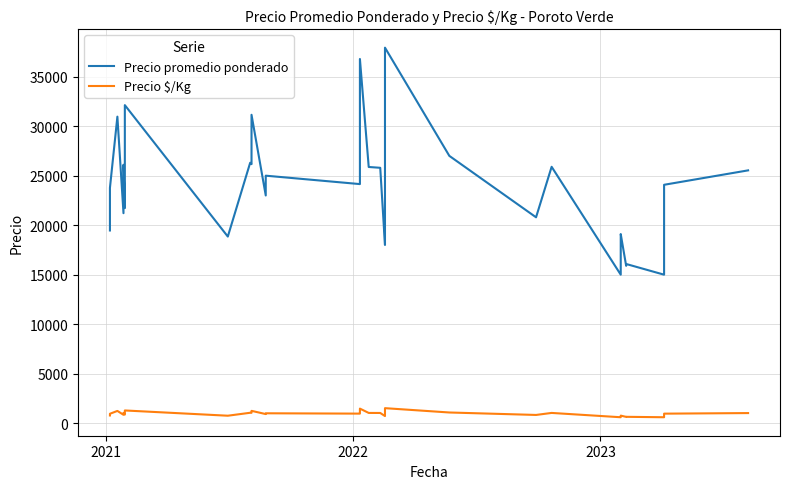

True or false: Precio promedio ponderado and Precio $/Kg intersect in this chart.

False